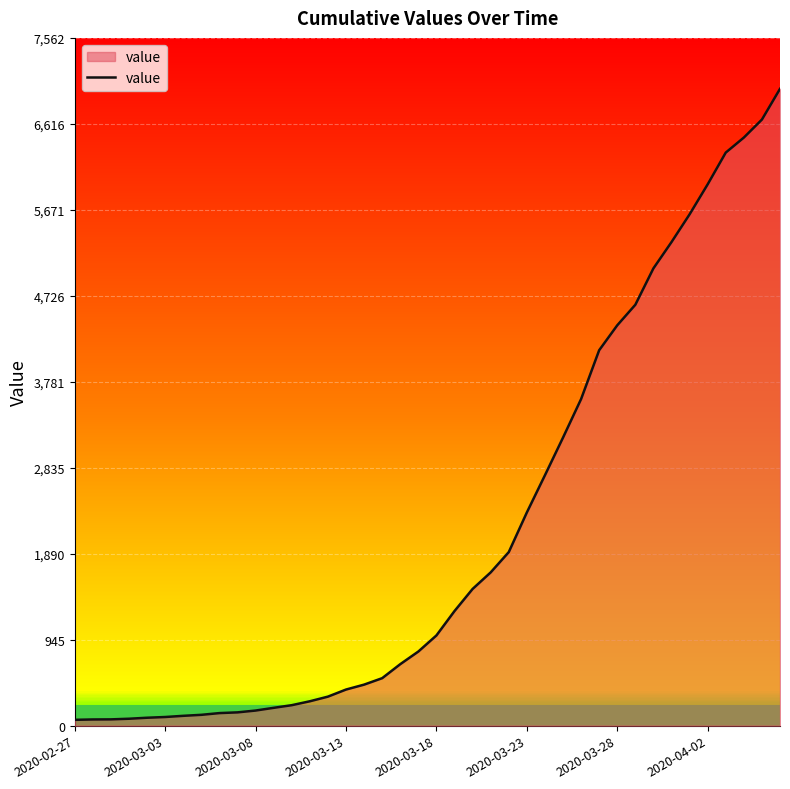

What is the sum of all values?

85718